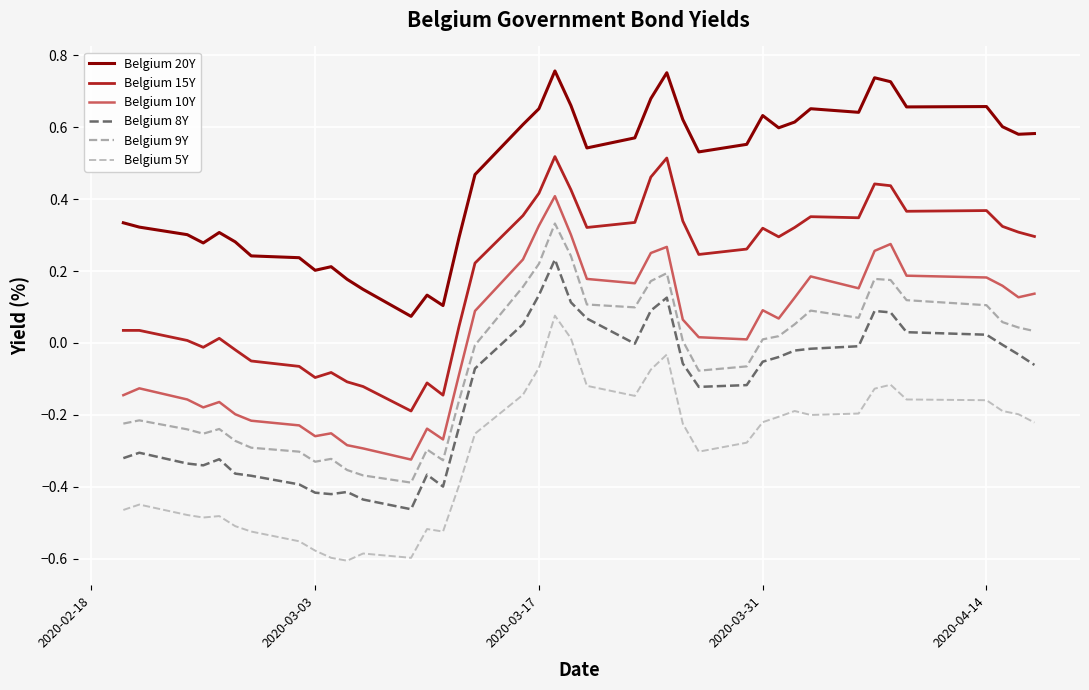

At how many categories does at least one series exceed 0?

40